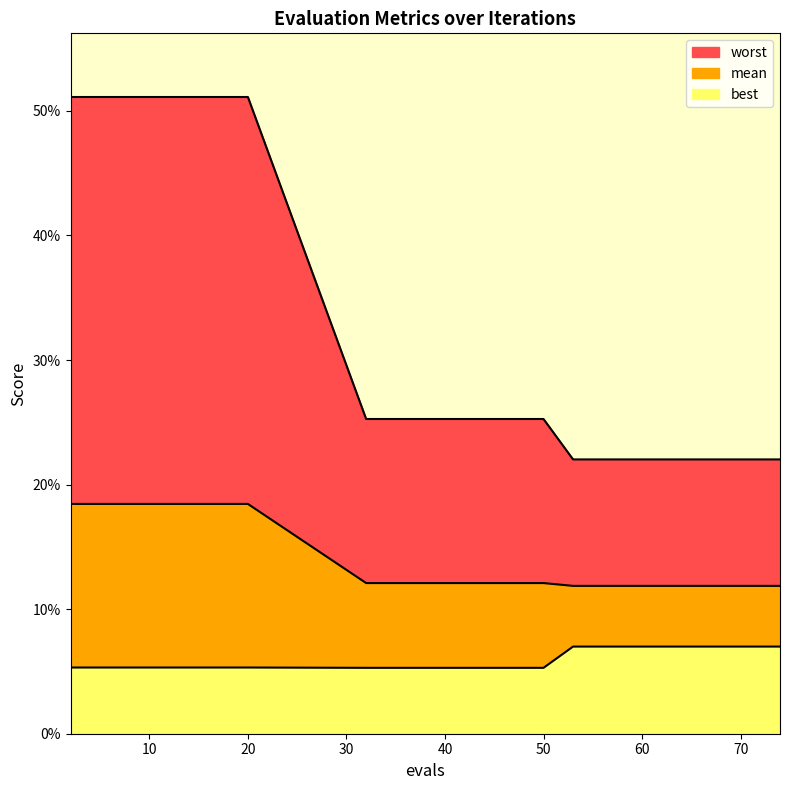

True or false: worst and best intersect in this chart.

False